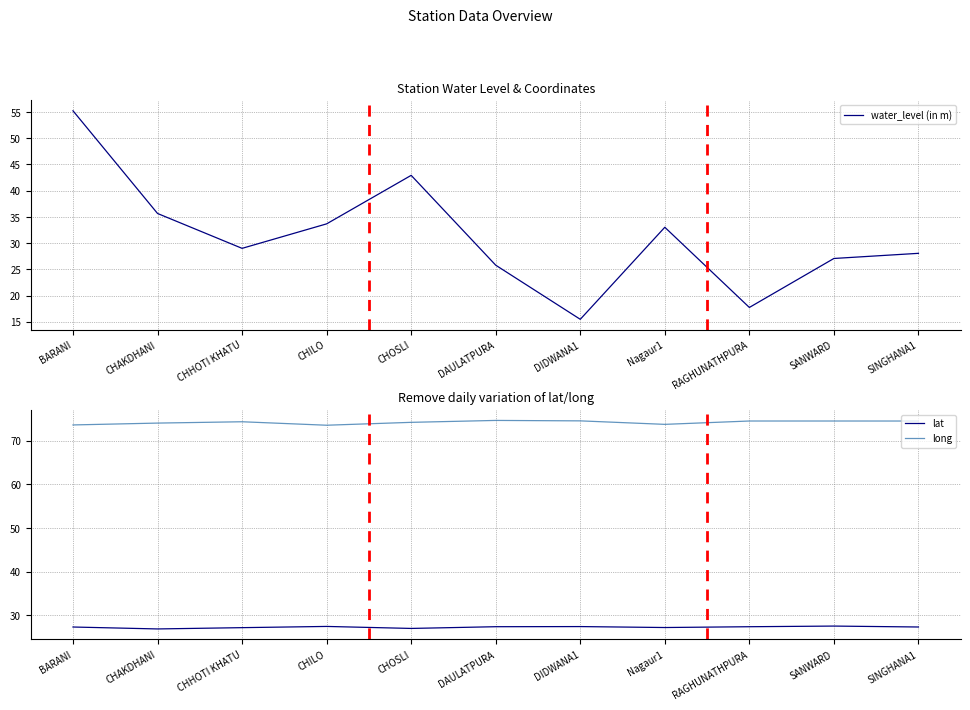

The value of water_level (in m) at Nagaur1 is 33.0. True or false?

True